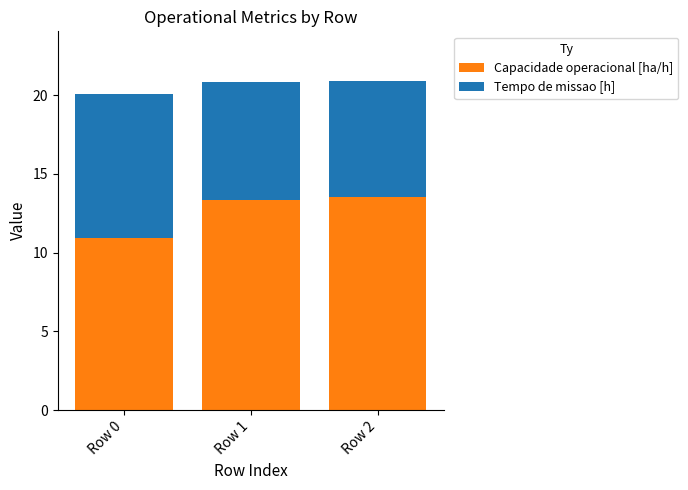

What is the difference between the Capacidade operacional [ha/h] values at Row 0 and Row 2?

2.6